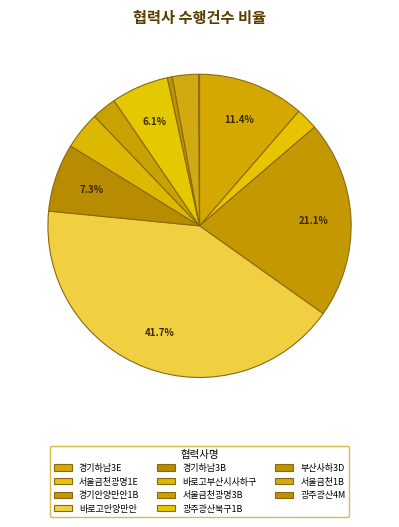

To the nearest percent, what portion does 서울금천1B(5/3~4) represent?

2%